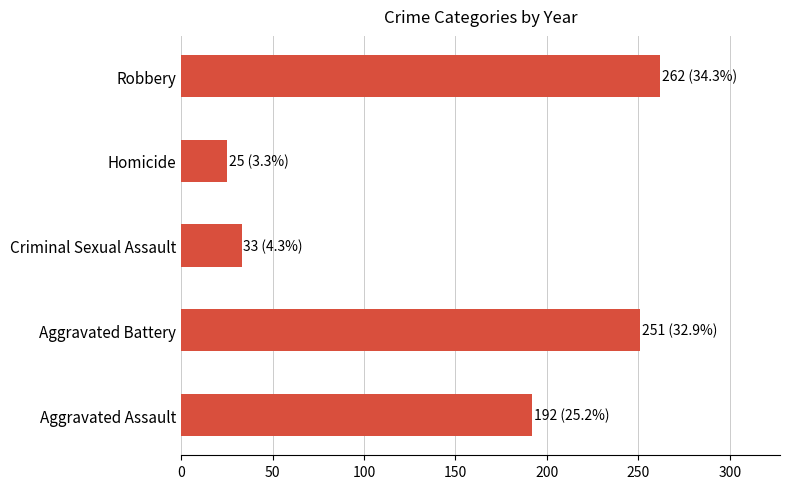

Rank the categories by value from lowest to highest.

Homicide, Criminal Sexual Assault, Aggravated Assault, Aggravated Battery, Robbery